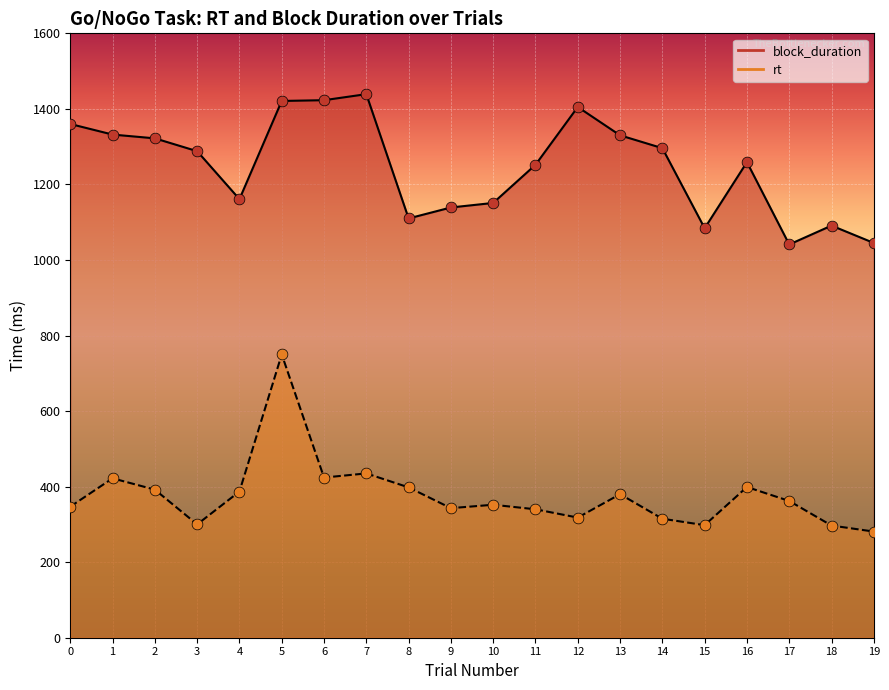

What are all the series names shown in the legend?

block_duration, rt